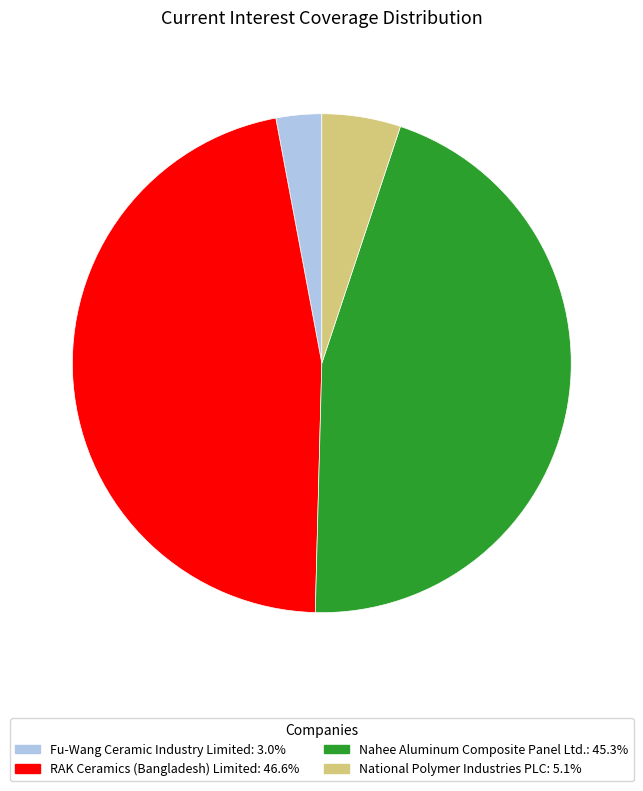

Which slice is the largest?

RAK Ceramics (Bangladesh) Limited